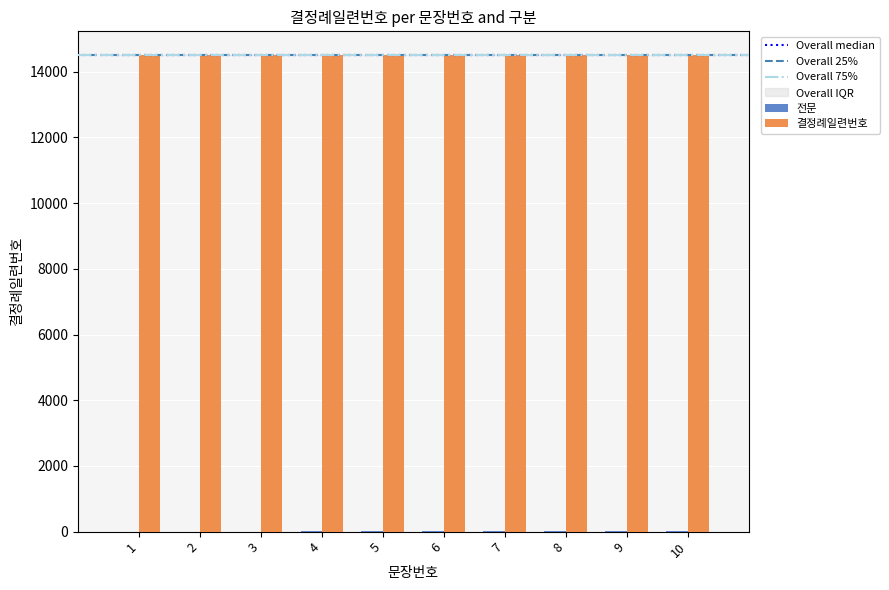

What is the sum of all 결정례일련번호 values?

145060